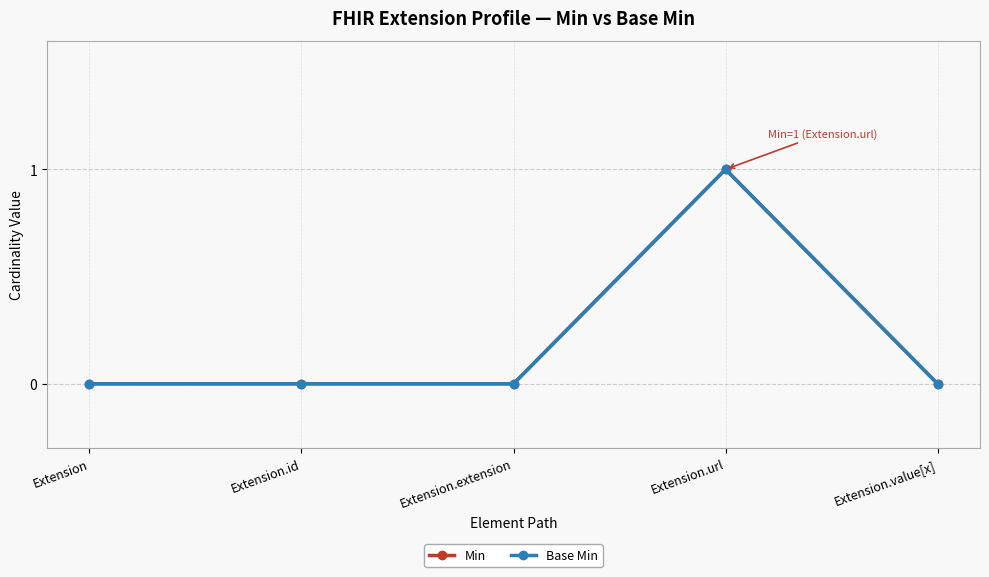

Does the chart have visible grid lines?

Yes